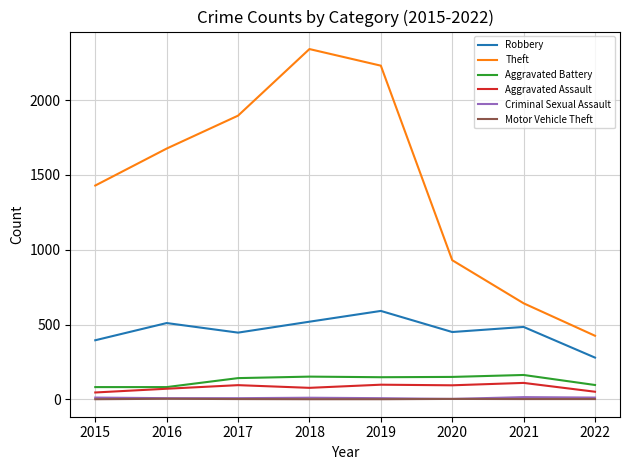

Which series has the largest range (max minus min)?

Theft